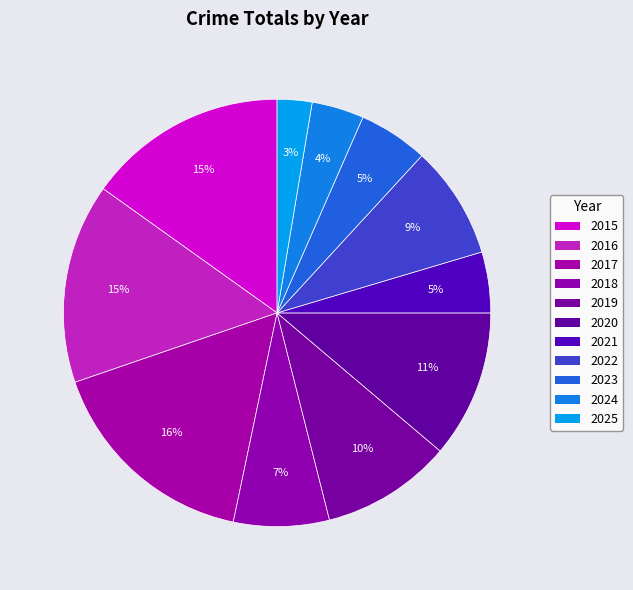

How many segments does this pie chart have?

11